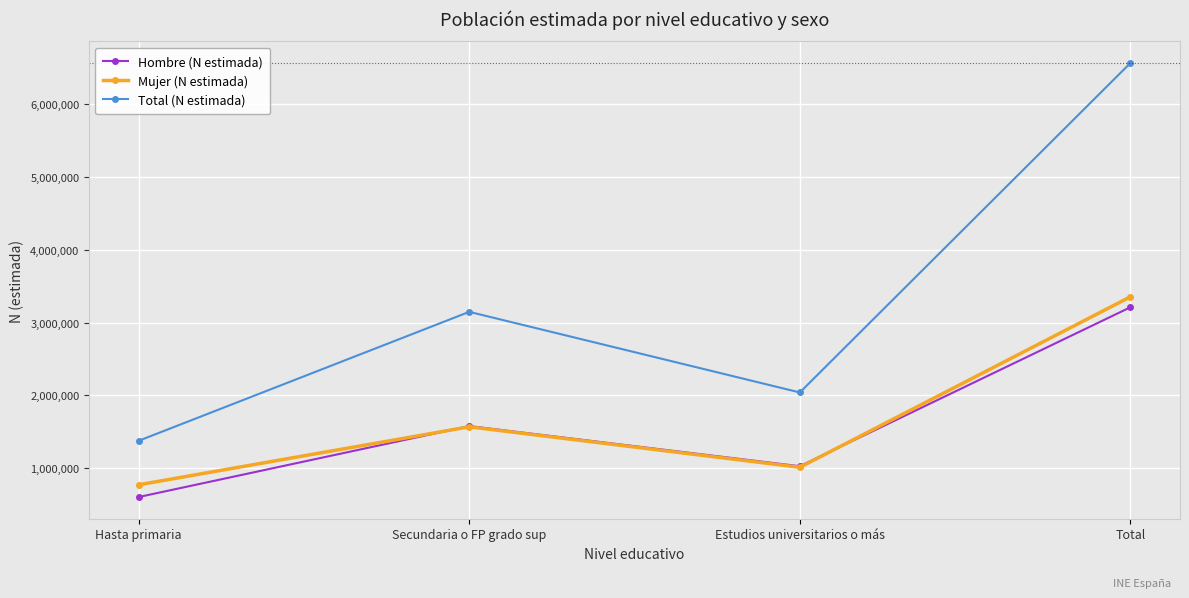

What is the total value across all series at Estudios universitarios o más?

4080606